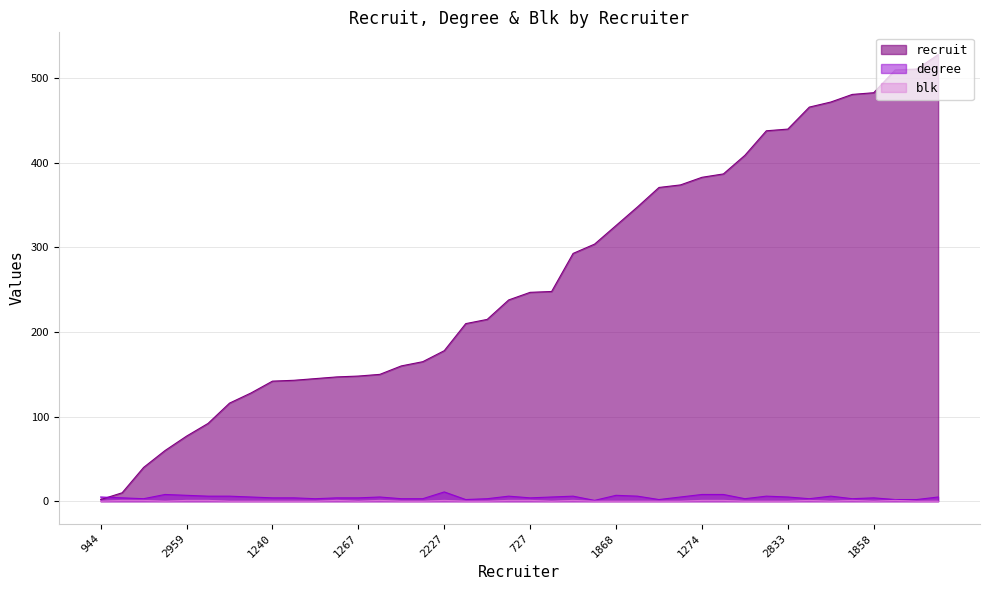

True or false: recruit and degree cross at least once.

True